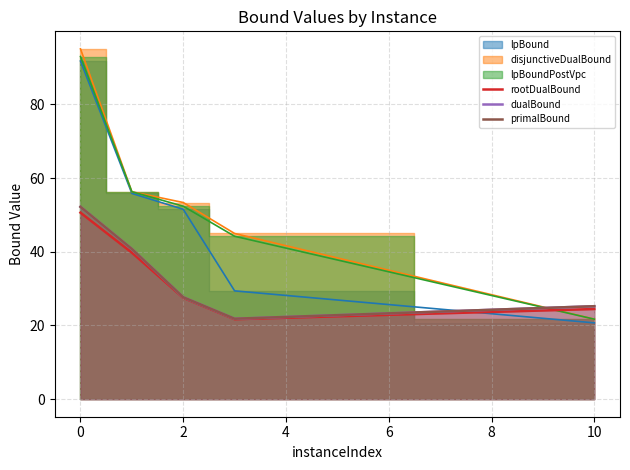

Which has a higher value, 6 or −2?

−2